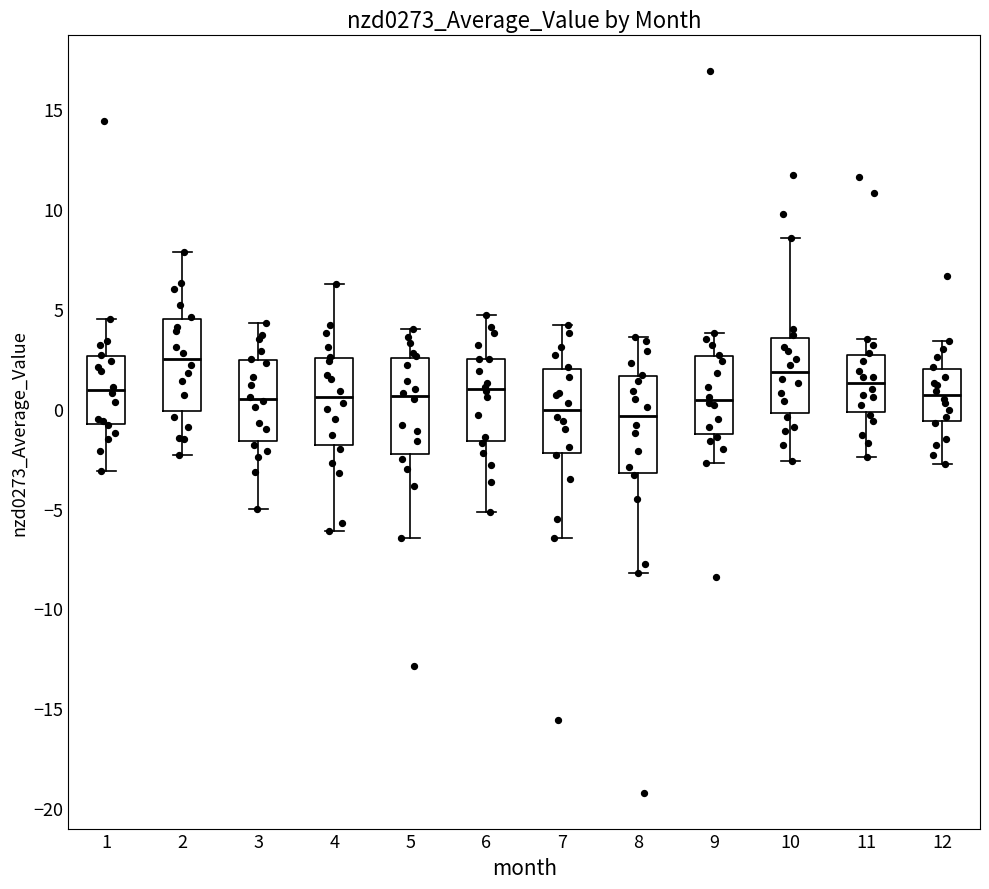

Reading left to right, read every box against the y-axis: the position of its median line, the range the box covers, and the ends of its whiskers. The values are not printed on the chart, so give them approximately, as read against the axis.

1: median 1.0, box -0.5 to 2.5, whiskers -3.0 to 4.5
2: median 2.5, box 0.0 to 4.5, whiskers -2.5 to 8.0
3: median 0.5, box -1.5 to 2.5, whiskers -5.0 to 4.5
4: median 0.5, box -2.0 to 2.5, whiskers -6.0 to 6.5
5: median 0.5, box -2.5 to 2.5, whiskers -6.5 to 4.0
6: median 1.0, box -1.5 to 2.5, whiskers -5.0 to 4.5
7: median 0.0, box -2.0 to 2.0, whiskers -6.5 to 4.0
8: median -0.5, box -3.0 to 1.5, whiskers -8.0 to 3.5
9: median 0.5, box -1.5 to 2.5, whiskers -2.5 to 4.0
10: median 2.0, box 0.0 to 3.5, whiskers -2.5 to 8.5
11: median 1.5, box 0.0 to 2.5, whiskers -2.5 to 3.5
12: median 0.5, box -0.5 to 2.0, whiskers -2.5 to 3.5